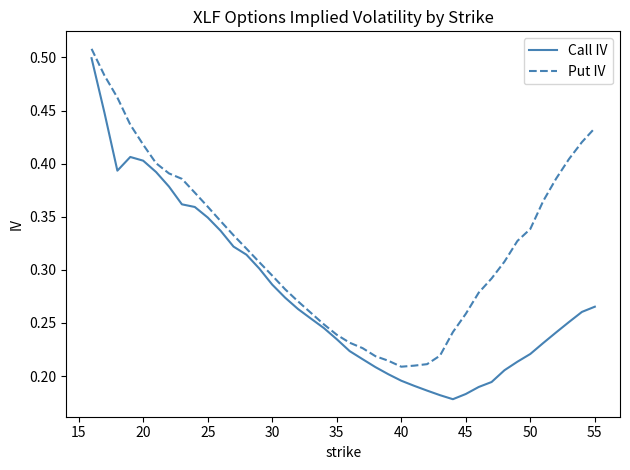

Rank the series by their average value, from lowest to highest.

Call IV, Put IV